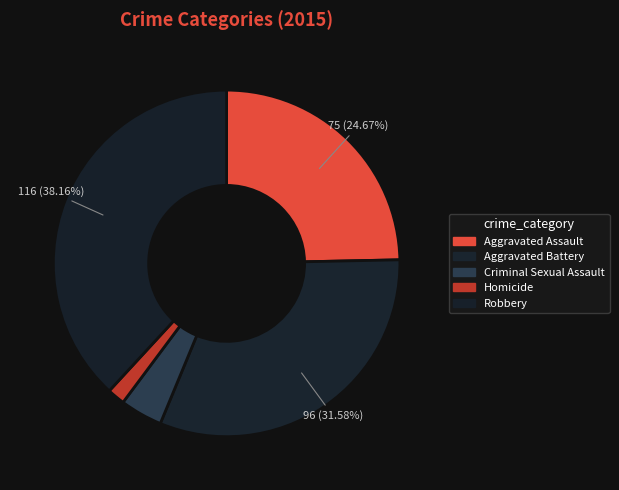

To the nearest percent, what is the difference between the Aggravated Battery and Robbery slice percentages?

7%